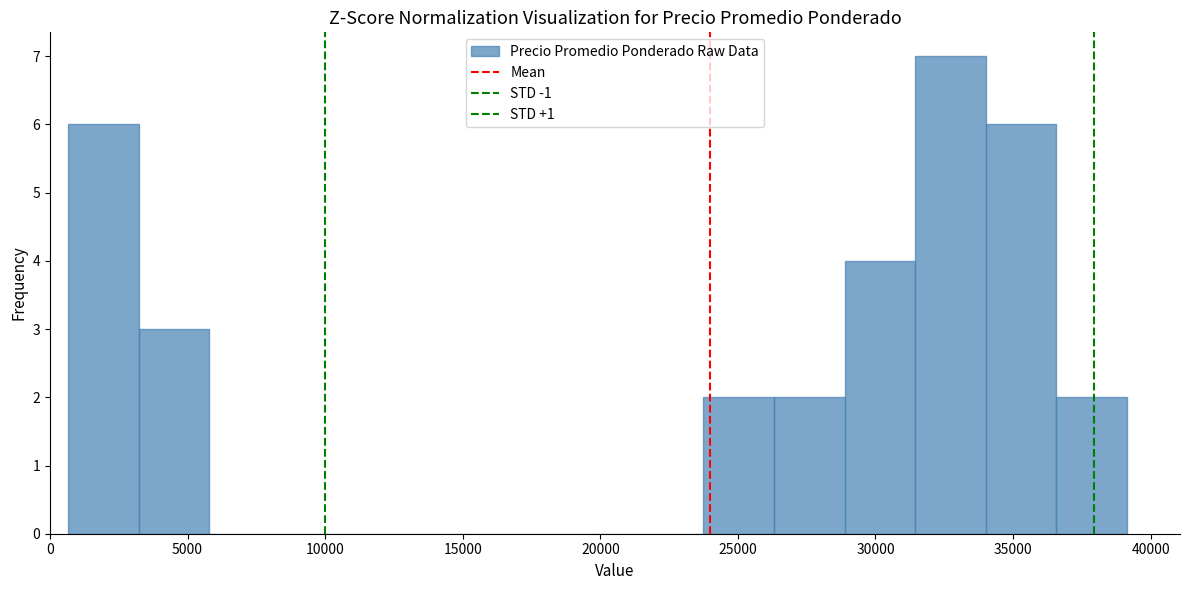

What is the height of the bar covering 34000 to 36500 on the x-axis? Neither the bar edges nor the heights are printed on the chart, so give them approximately, as read against the axes.

6